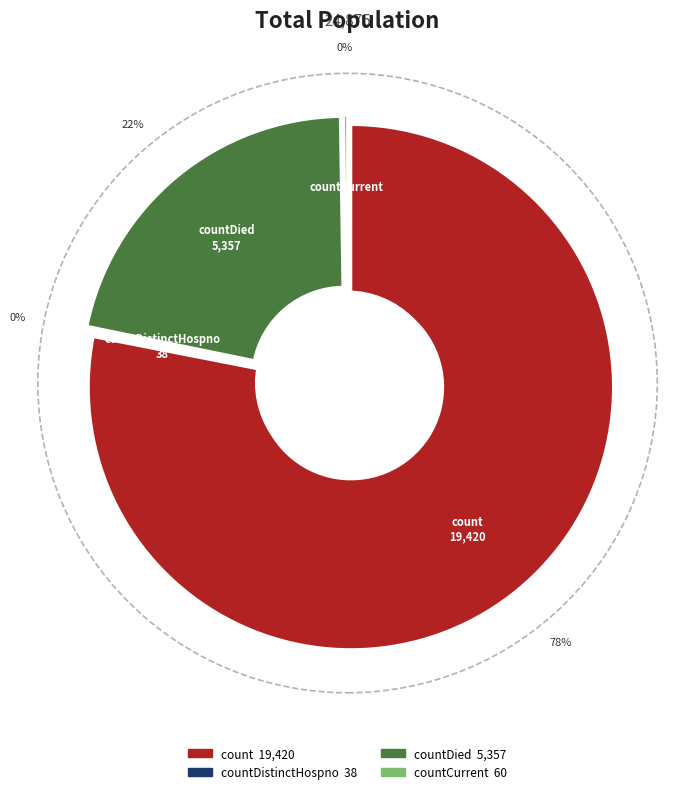

Does count account for over 50% of the chart?

Yes